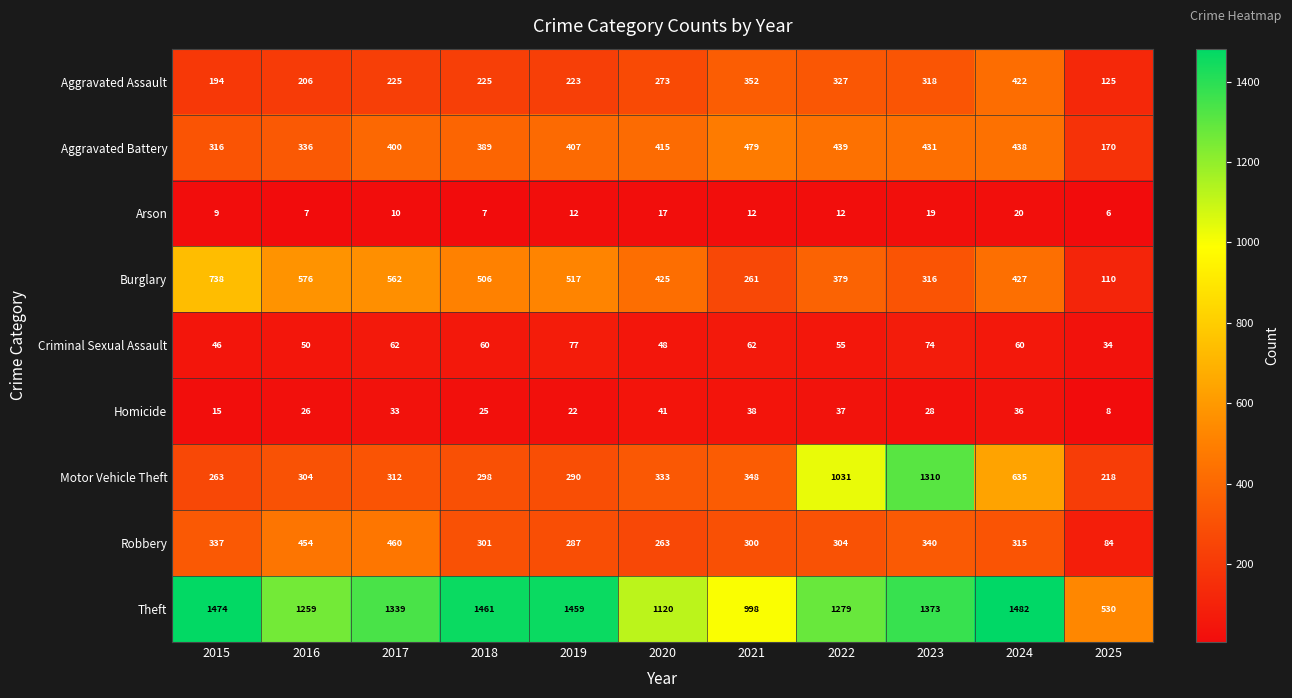

Which category has the highest value in the Aggravated Battery series?

2021